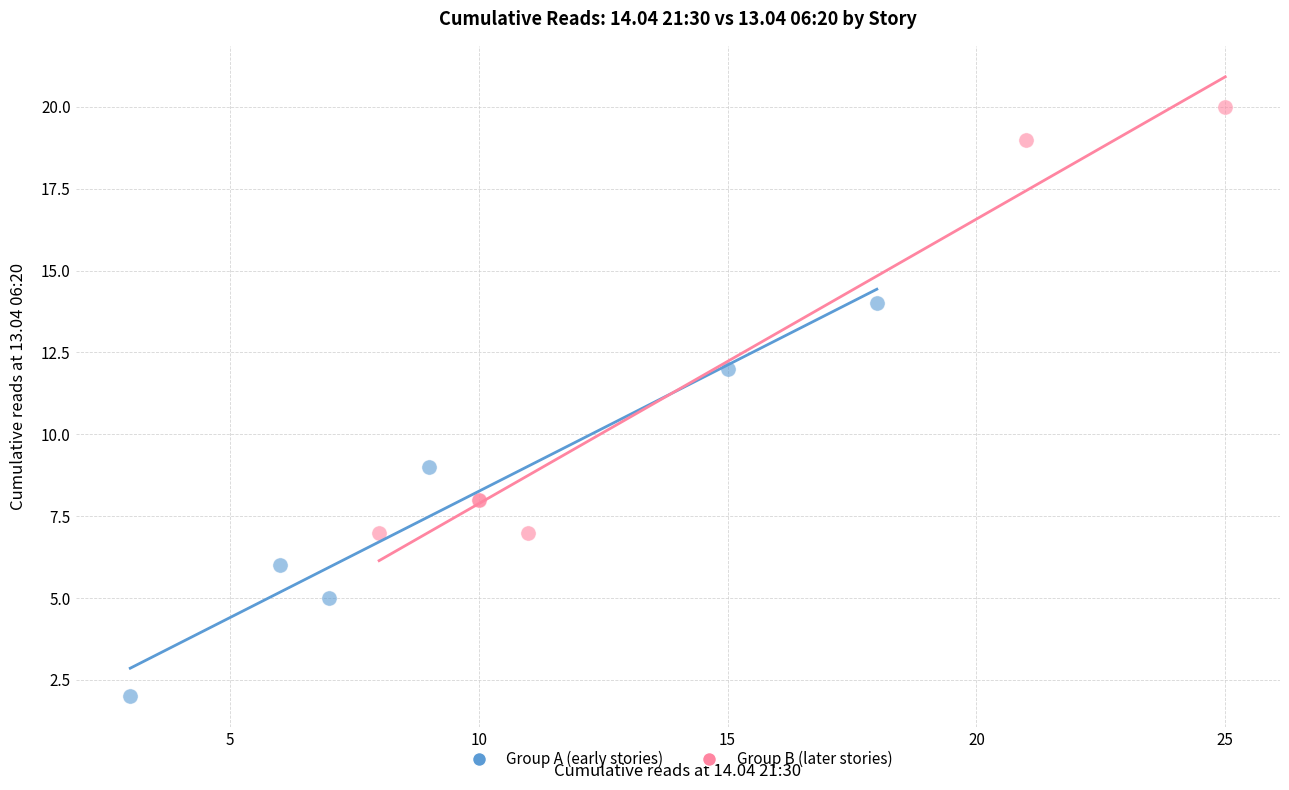

Which series has the largest Y range (max minus min)?

Group B (later stories)